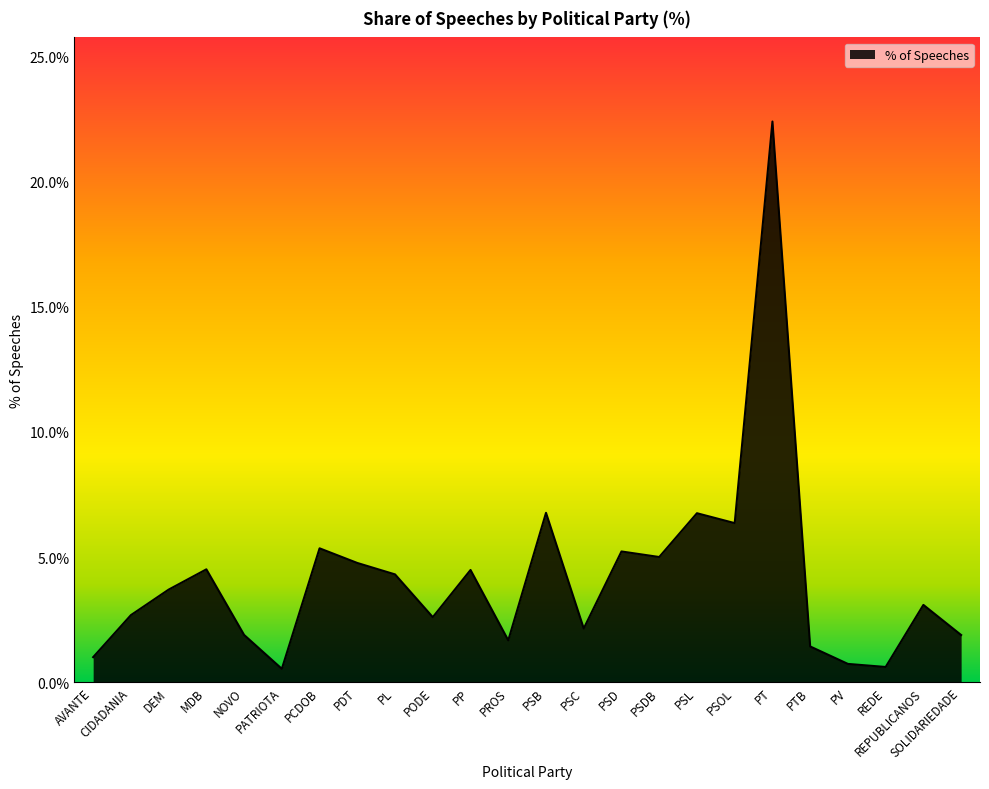

What position from the right is REDE?

3